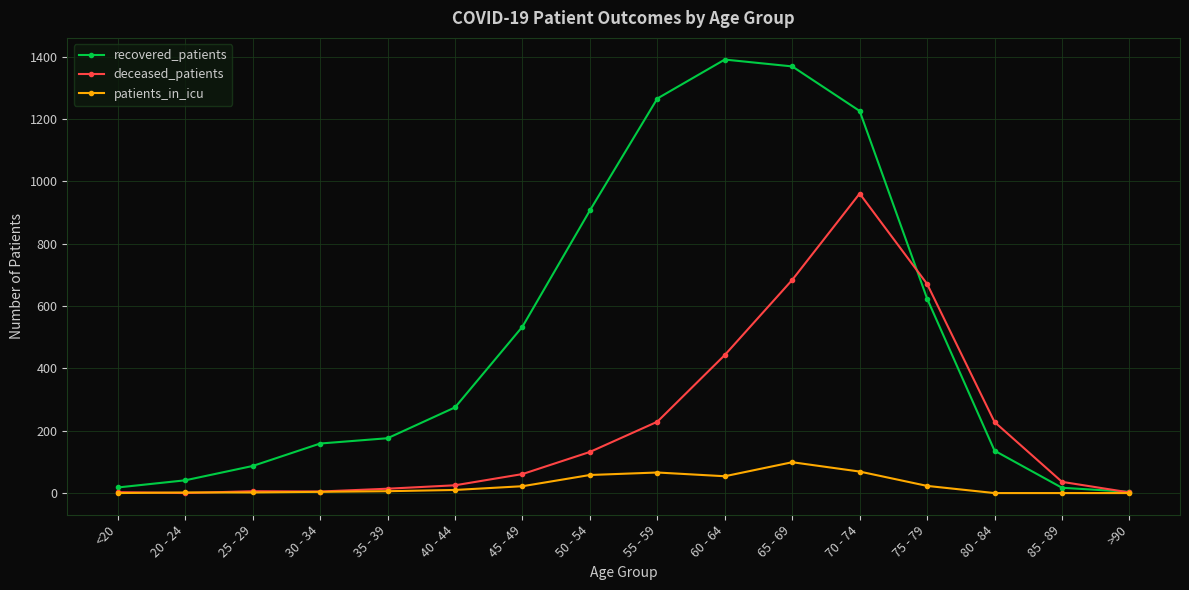

How many data points does each series have?

16